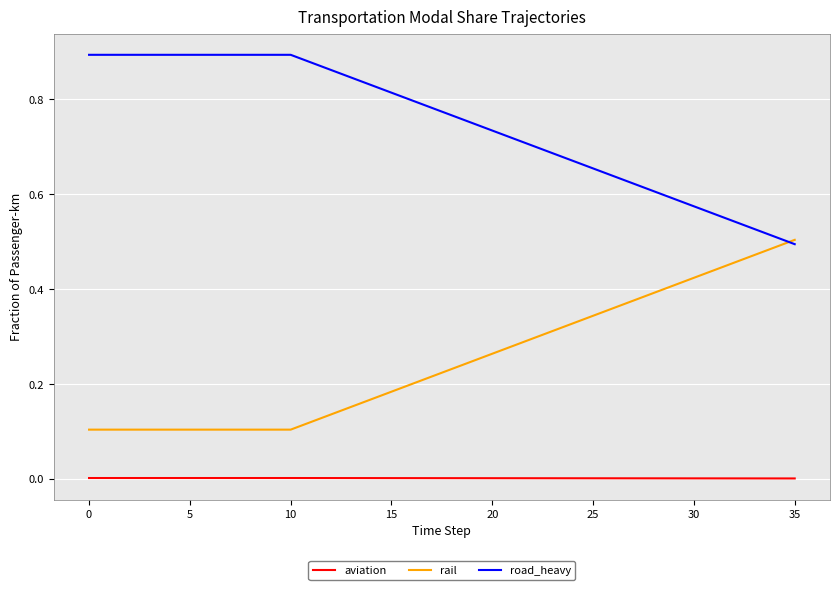

How many times do road_heavy and rail cross each other?

1